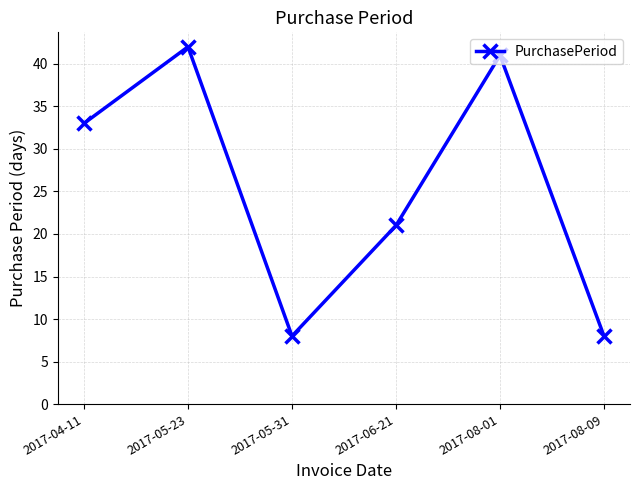

Where is the data nearest to the value 25?

2017-06-21